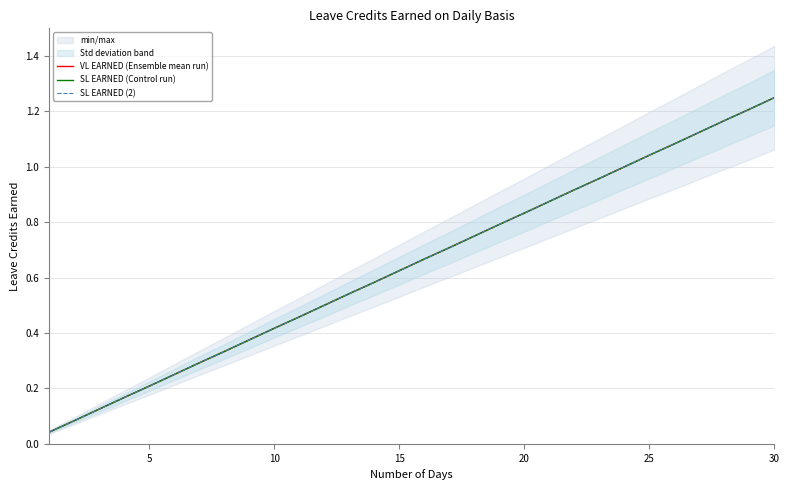

What is the average value of the VL EARNED (Ensemble mean run) series?

0.6